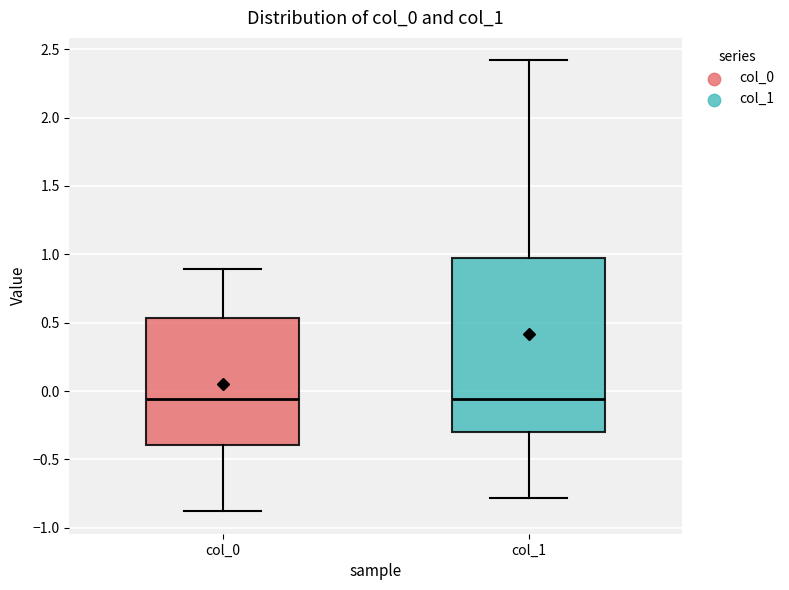

Reading left to right, transcribe this box plot: for each box, give where its median line is, the range the box spans, and where its two whiskers end, as read against the y-axis. The values are not printed on the chart, so give them approximately, as read against the axis.

col_0: median -0.05, box -0.40 to 0.55, whiskers -0.90 to 0.90
col_1: median -0.05, box -0.30 to 0.95, whiskers -0.80 to 2.40